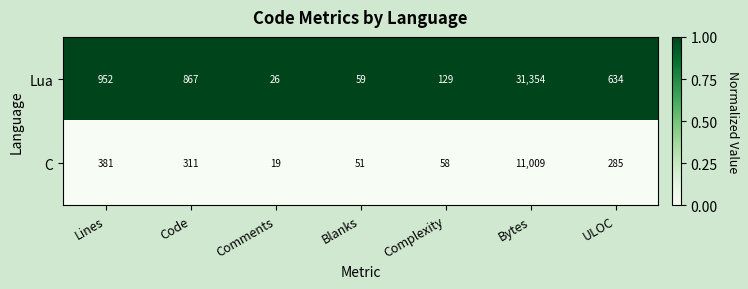

Is the value of C at Comments greater than the value of Lua at Blanks?

No